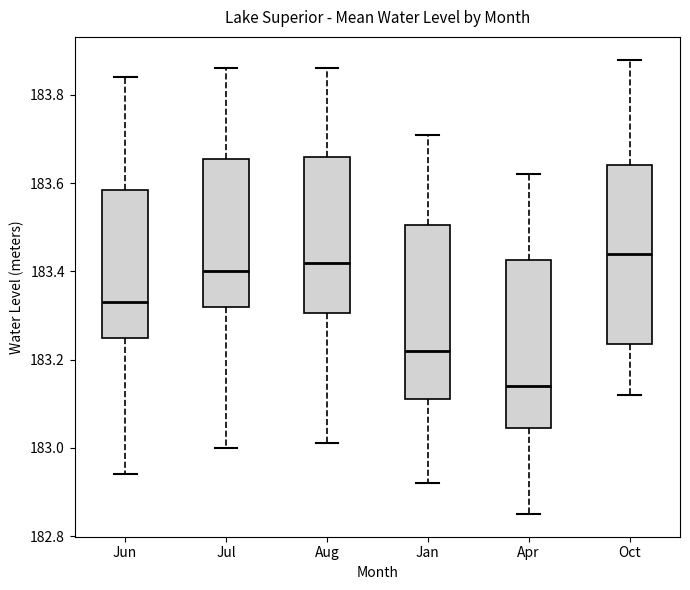

Reading left to right, transcribe this box plot: for each box, give where its median line is, the range the box spans, and where its two whiskers end, as read against the y-axis. The values are not printed on the chart, so give them approximately, as read against the axis.

Jun: median 183.34, box 183.26 to 183.58, whiskers 182.94 to 183.84
Jul: median 183.40, box 183.32 to 183.66, whiskers 183.00 to 183.86
Aug: median 183.42, box 183.30 to 183.66, whiskers 183.02 to 183.86
Jan: median 183.22, box 183.12 to 183.50, whiskers 182.92 to 183.72
Apr: median 183.14, box 183.04 to 183.42, whiskers 182.86 to 183.62
Oct: median 183.44, box 183.24 to 183.64, whiskers 183.12 to 183.88